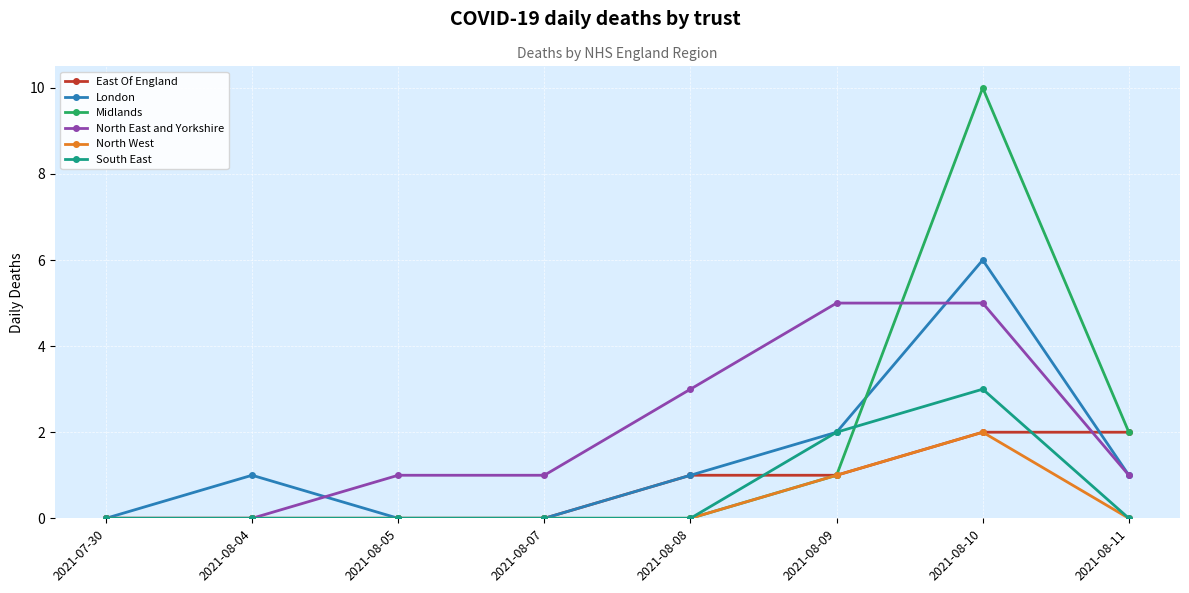

What position from the left is 2021-08-11?

8